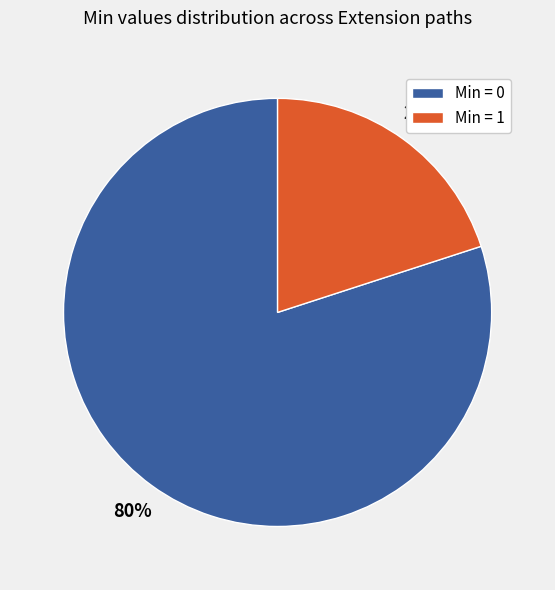

What is the largest slice in the pie chart?

Min = 0